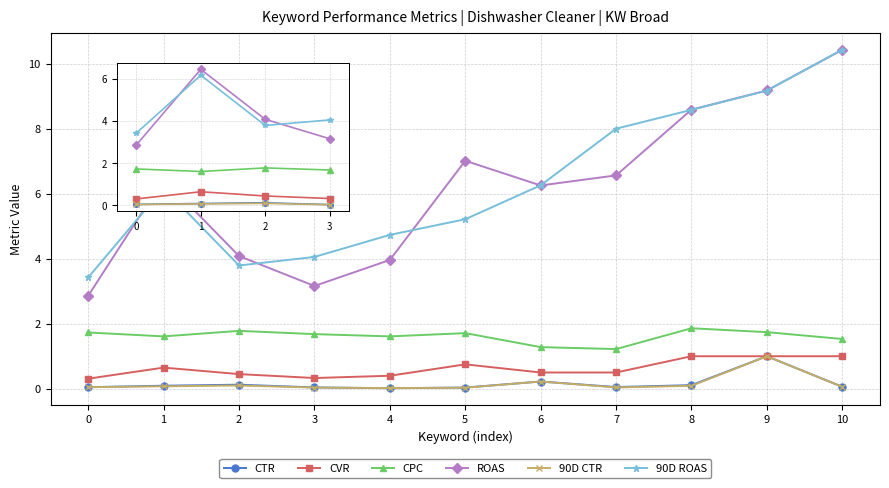

What is the maximum value for ROAS?

10.4